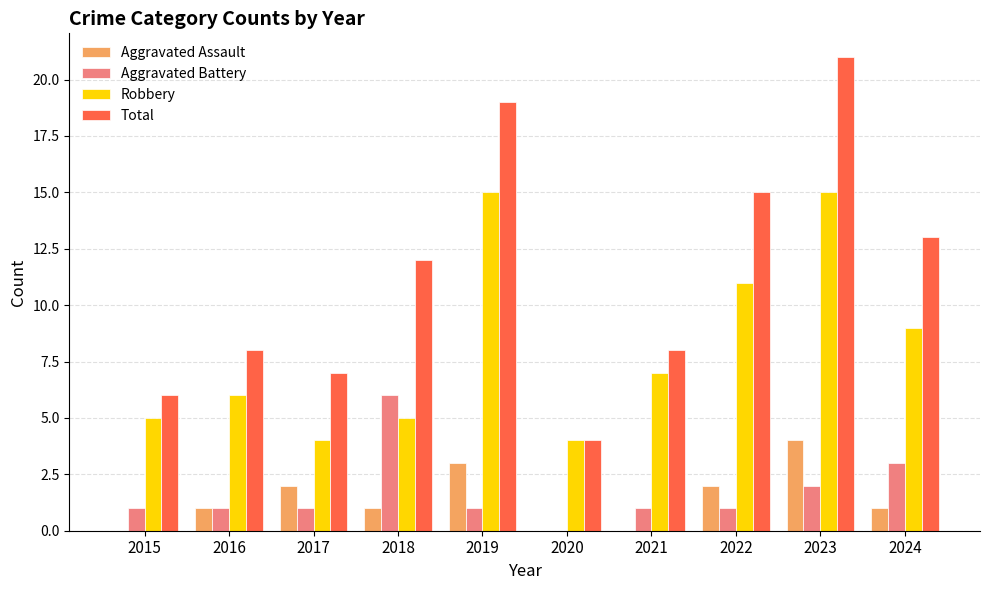

How many positive values does the Aggravated Battery series have?

9